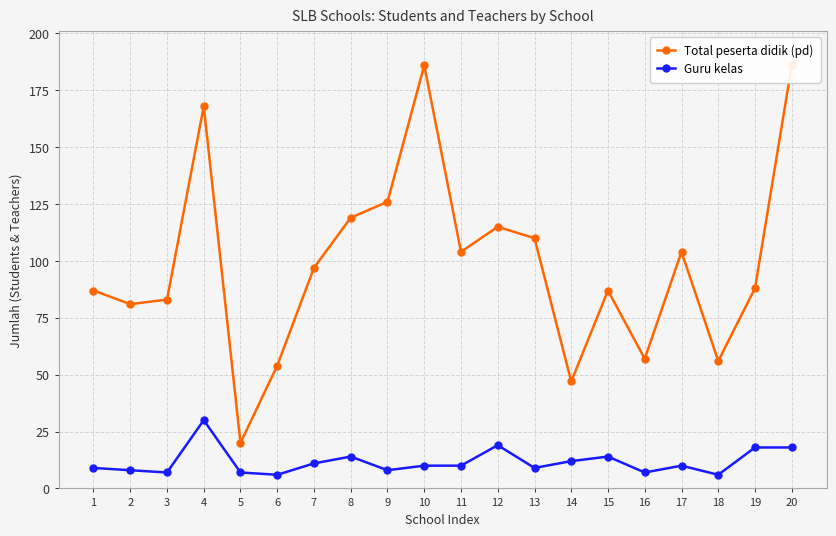

What are all the series names shown in the legend?

Total peserta didik (pd), Guru kelas